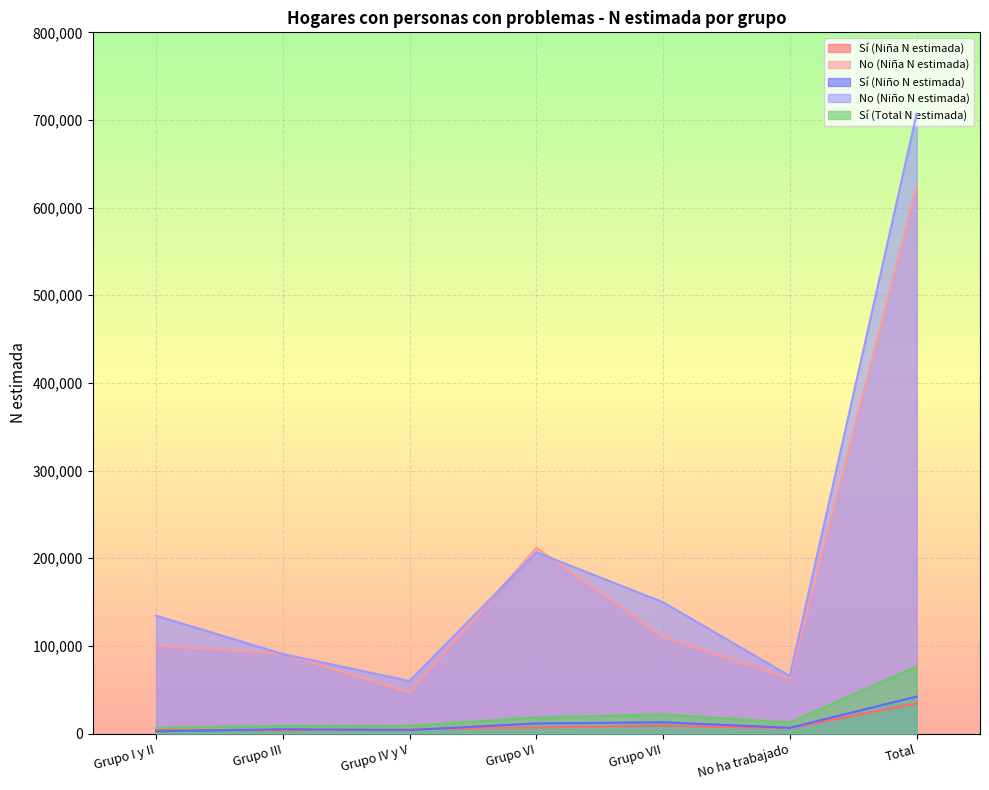

Reading left to right, extract all data points from this chart.

Sí (Niña N estimada): 4052	3682	4776	6858	8953	6088	34409
No (Niña N estimada): 100410	90999	47085	211967	110475	62807	623744
Sí (Niño N estimada): 2499	4875	3934	11504	12832	6522	42165
No (Niño N estimada): 134409	90698	59919	206768	149785	65481	707060
Sí (Total N estimada): 6551	8557	8710	18362	21784	12610	76574